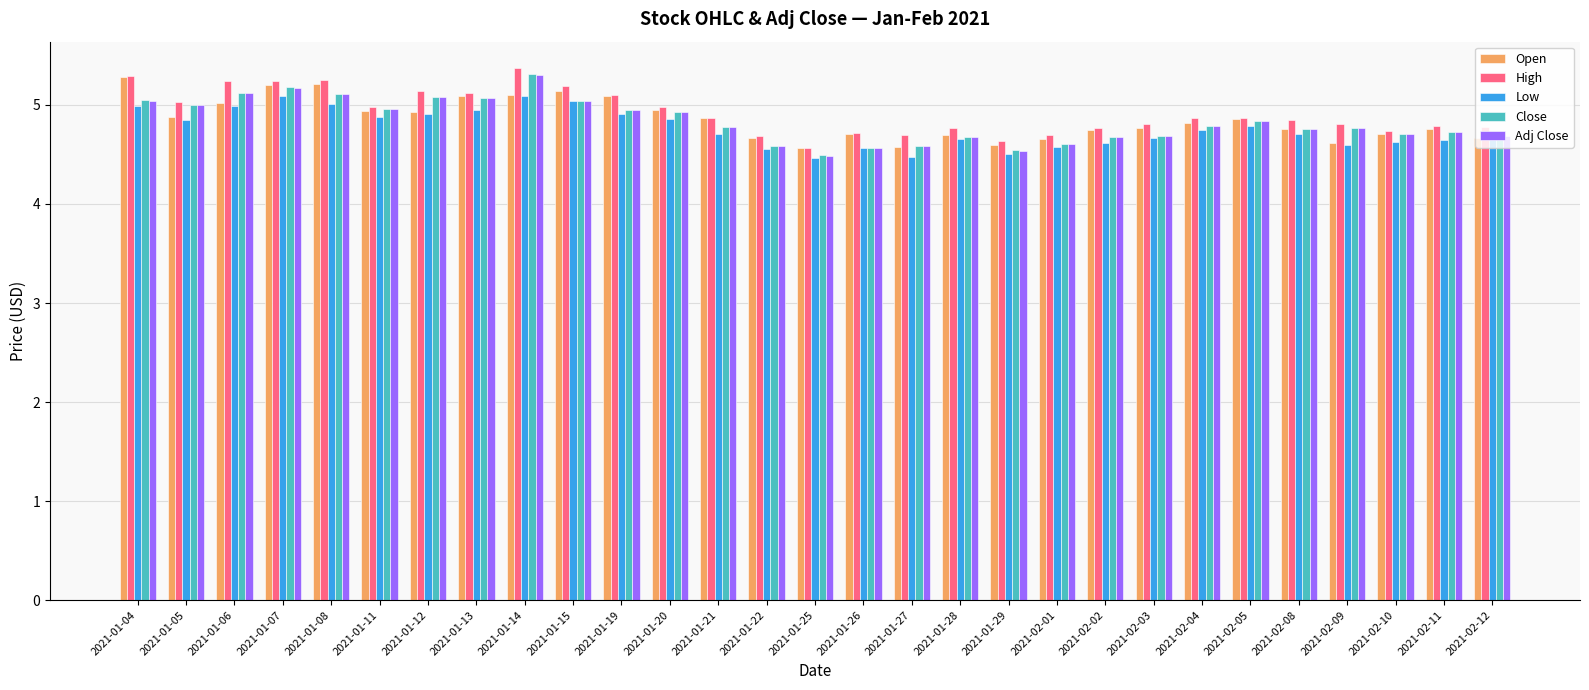

Is it true that Low equals 4.5 at 2021-01-29?

True